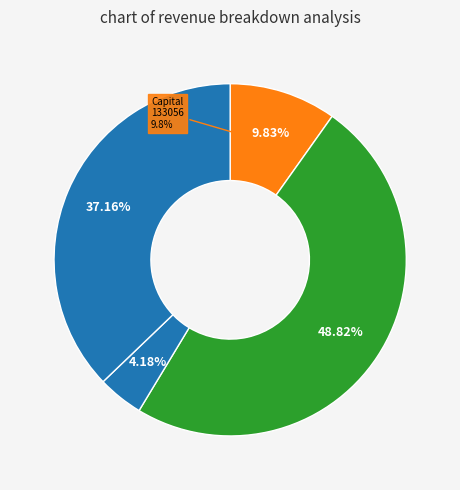

Do Total Capital Costs and Total Operation Fixed Costs together represent more than half of the pie?

No